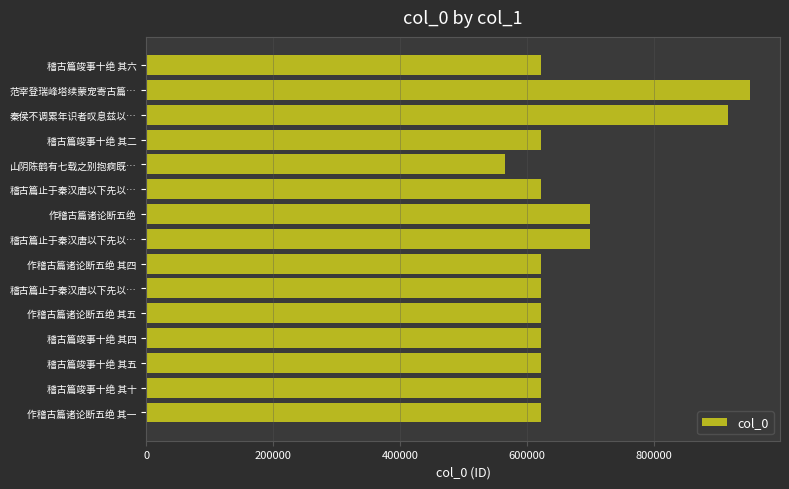

How many bars are there in total?

15